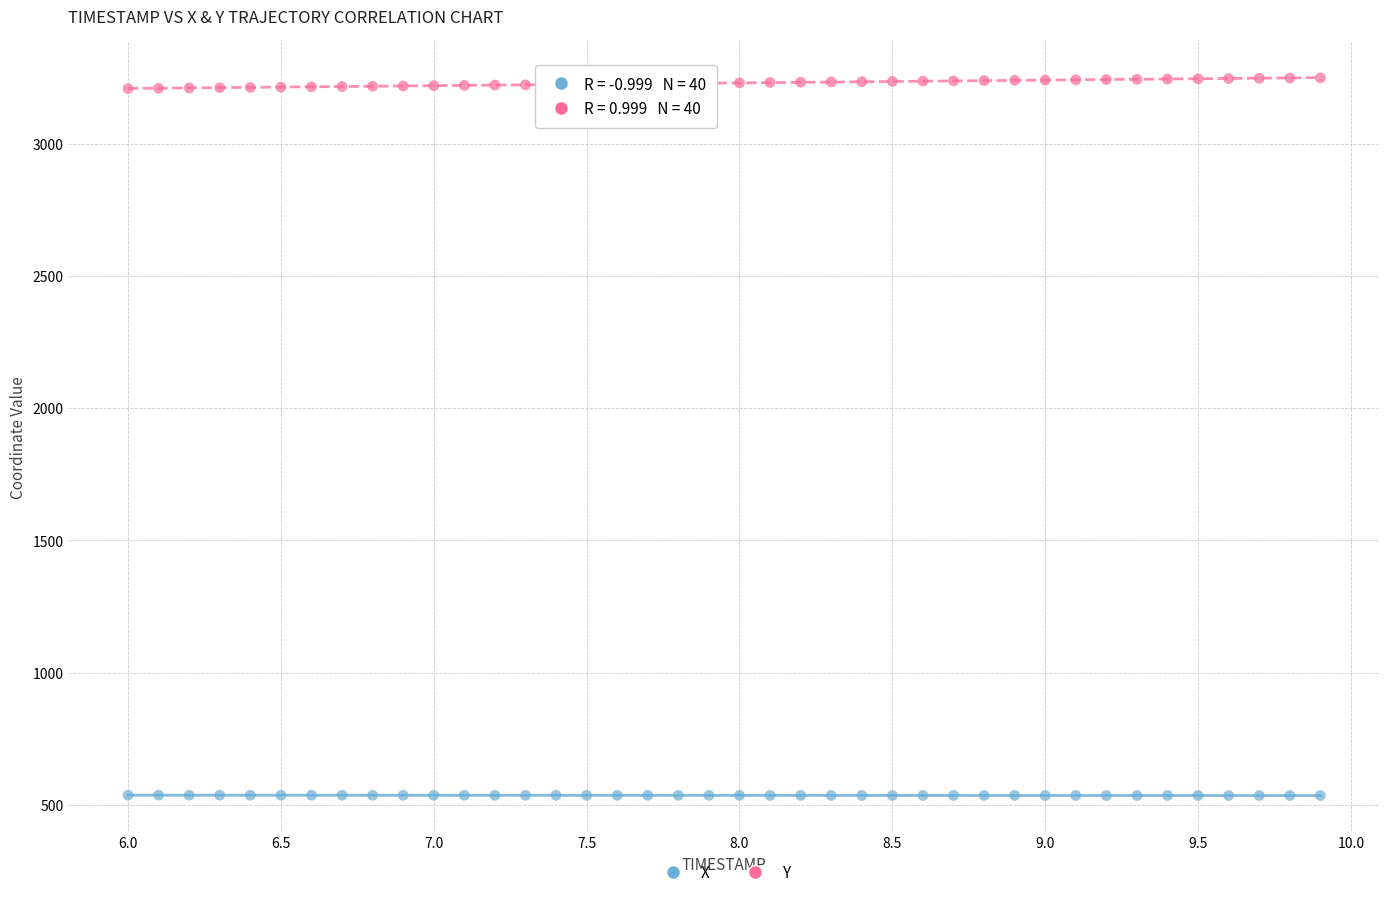

Which series contains the lowest Y value?

X